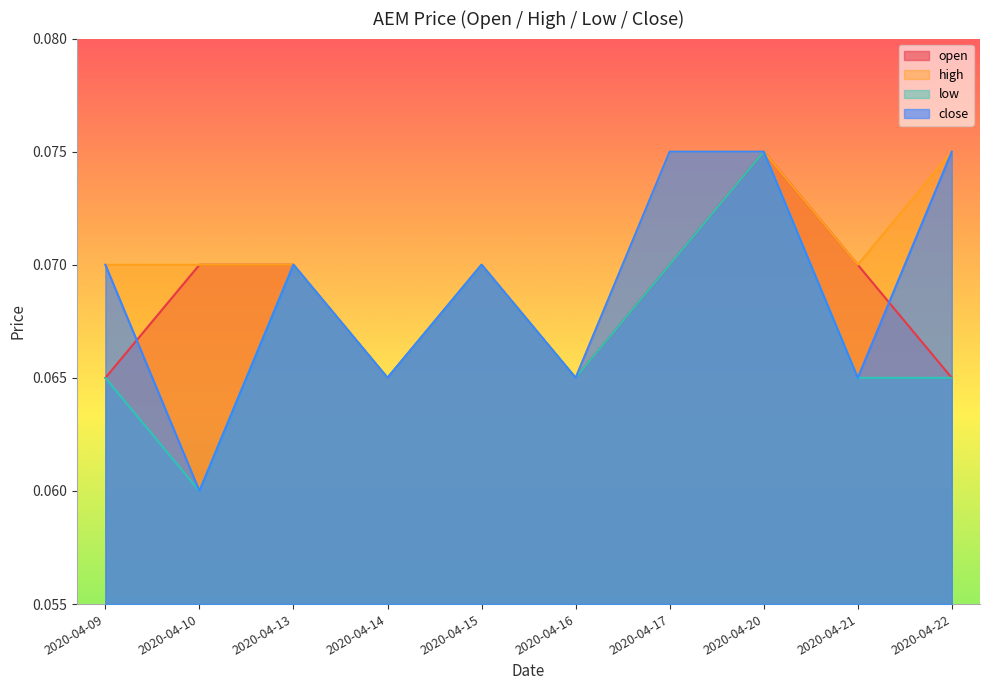

How many interior local peaks does the low series have?

3